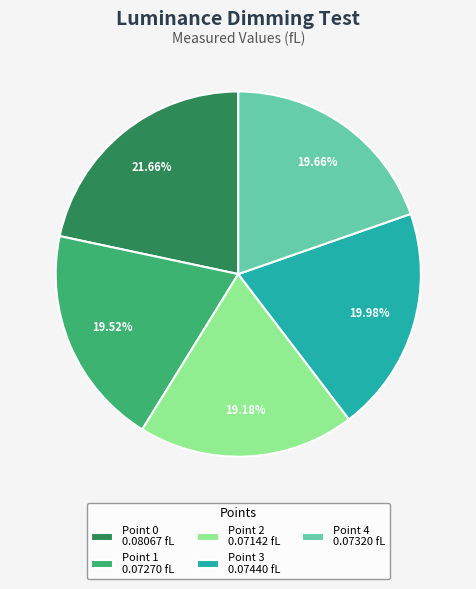

How many slices are in this pie chart?

5